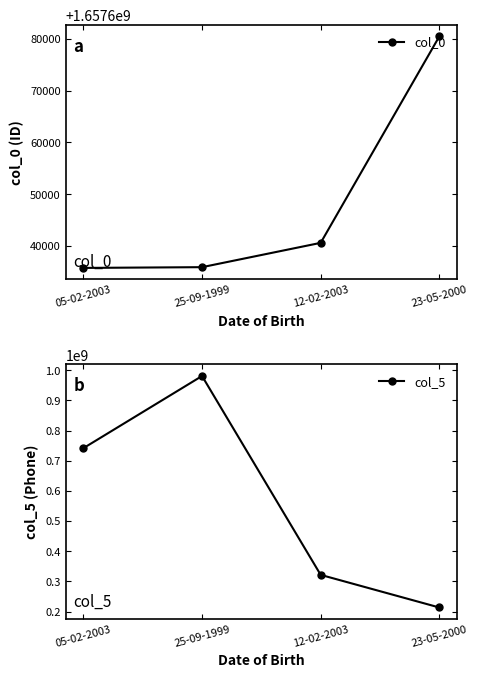

Rank the categories by col_0 value from highest to lowest.

23-05-2000, 12-02-2003, 25-09-1999, 05-02-2003